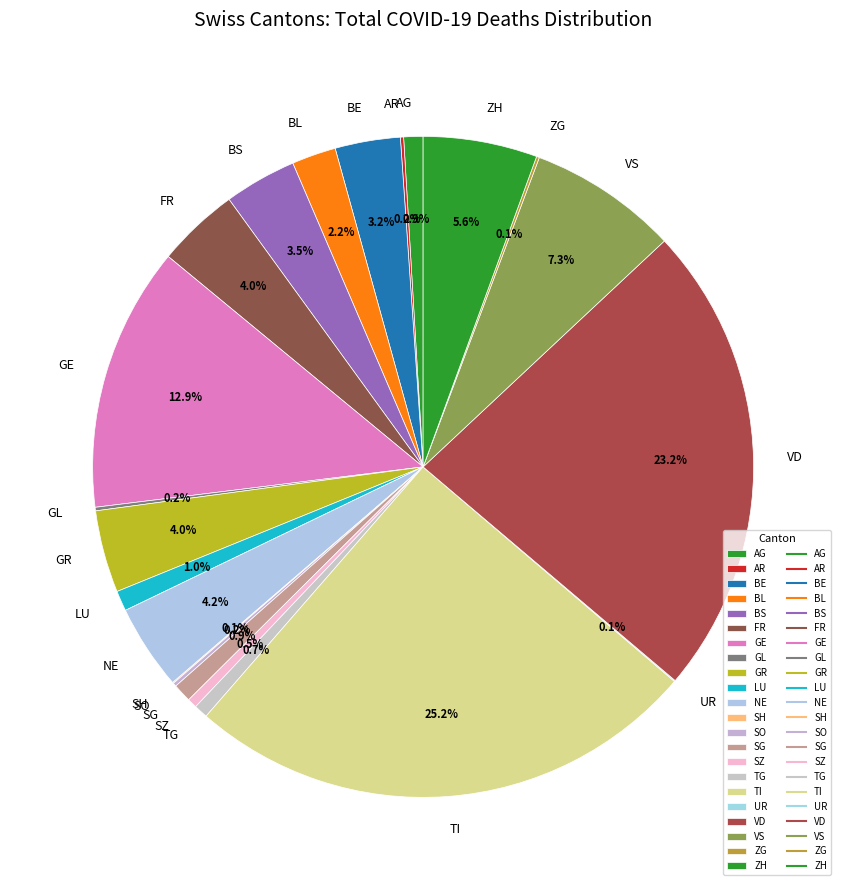

What is the total percentage of FR and BL?

6.2%